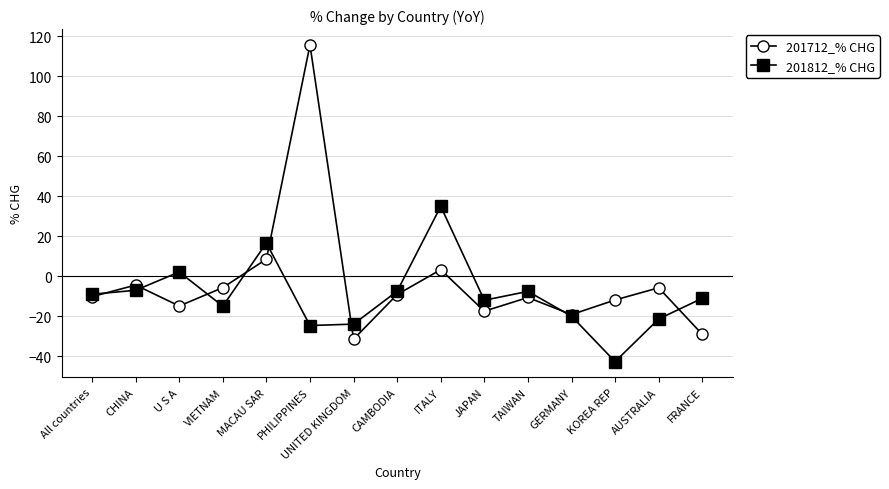

Is the value of 201812_% CHG at All countries greater than the value of 201712_% CHG at PHILIPPINES?

No